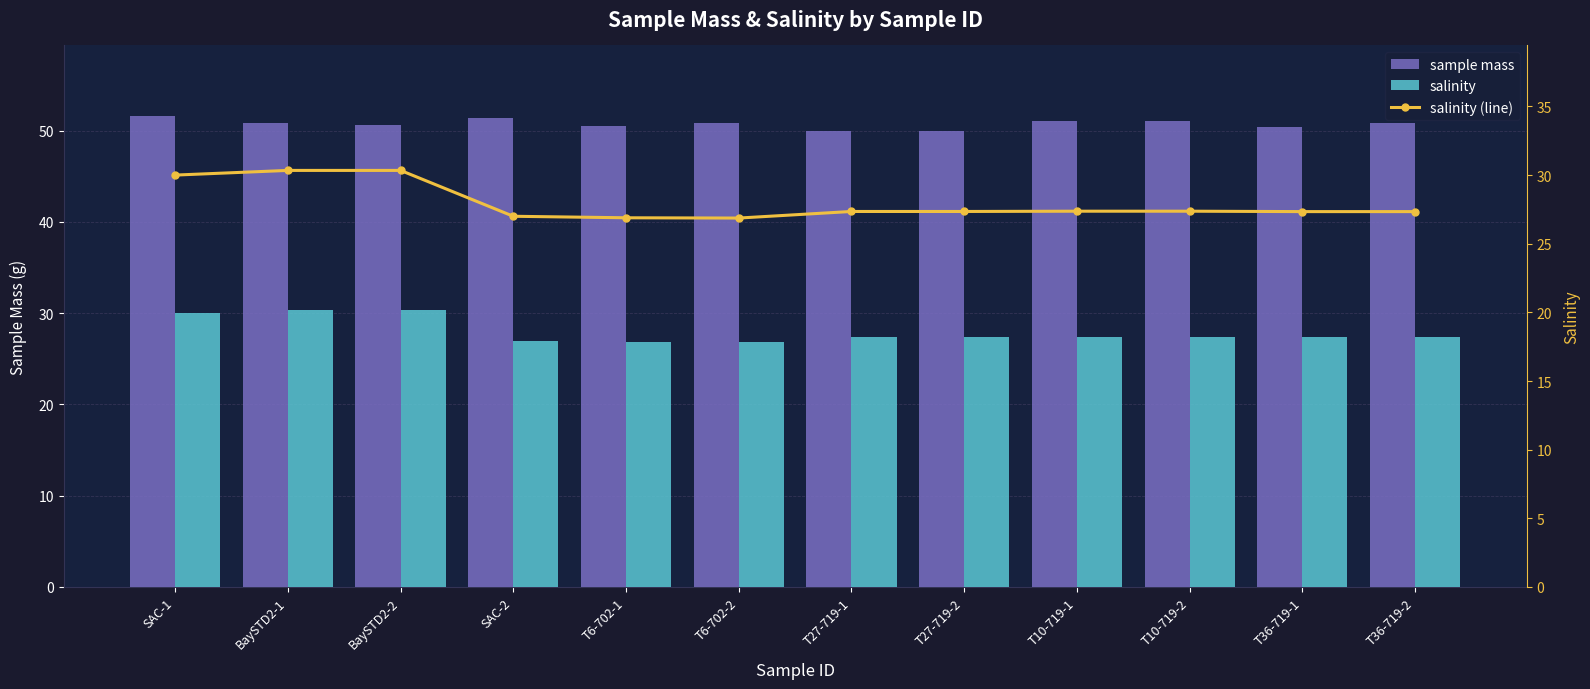

What is the maximum value for salinity (line)?

30.3